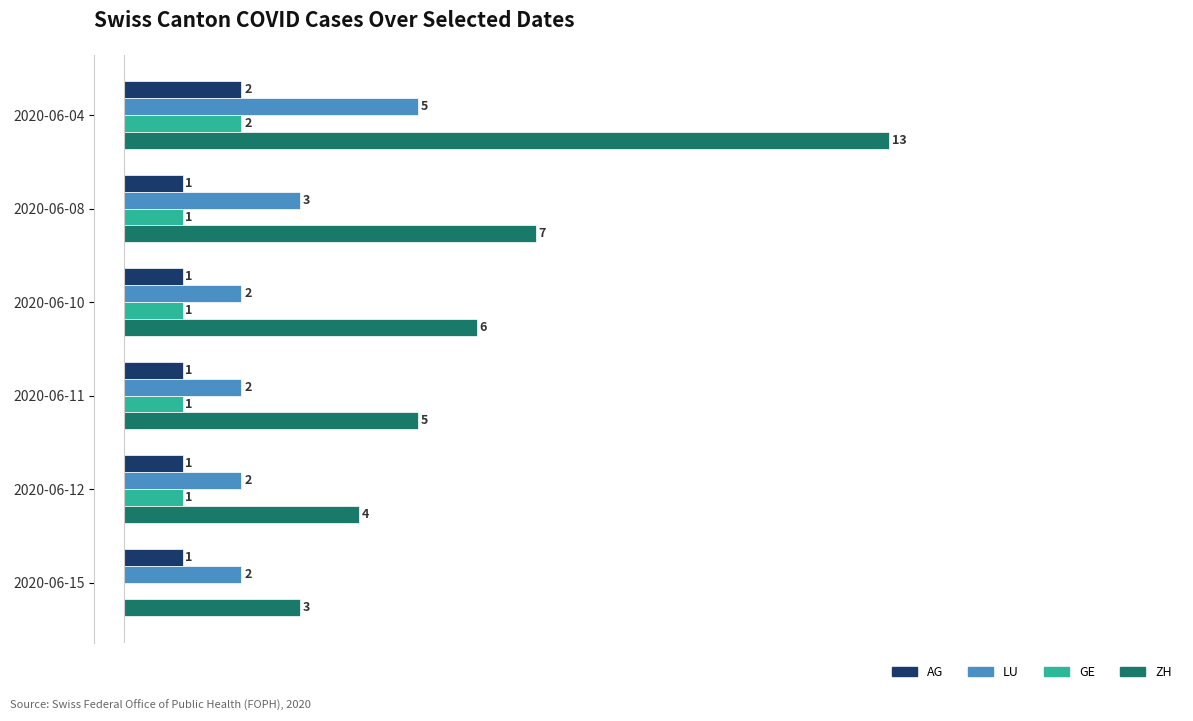

At which category is the sum across all series the highest?

2020-06-04